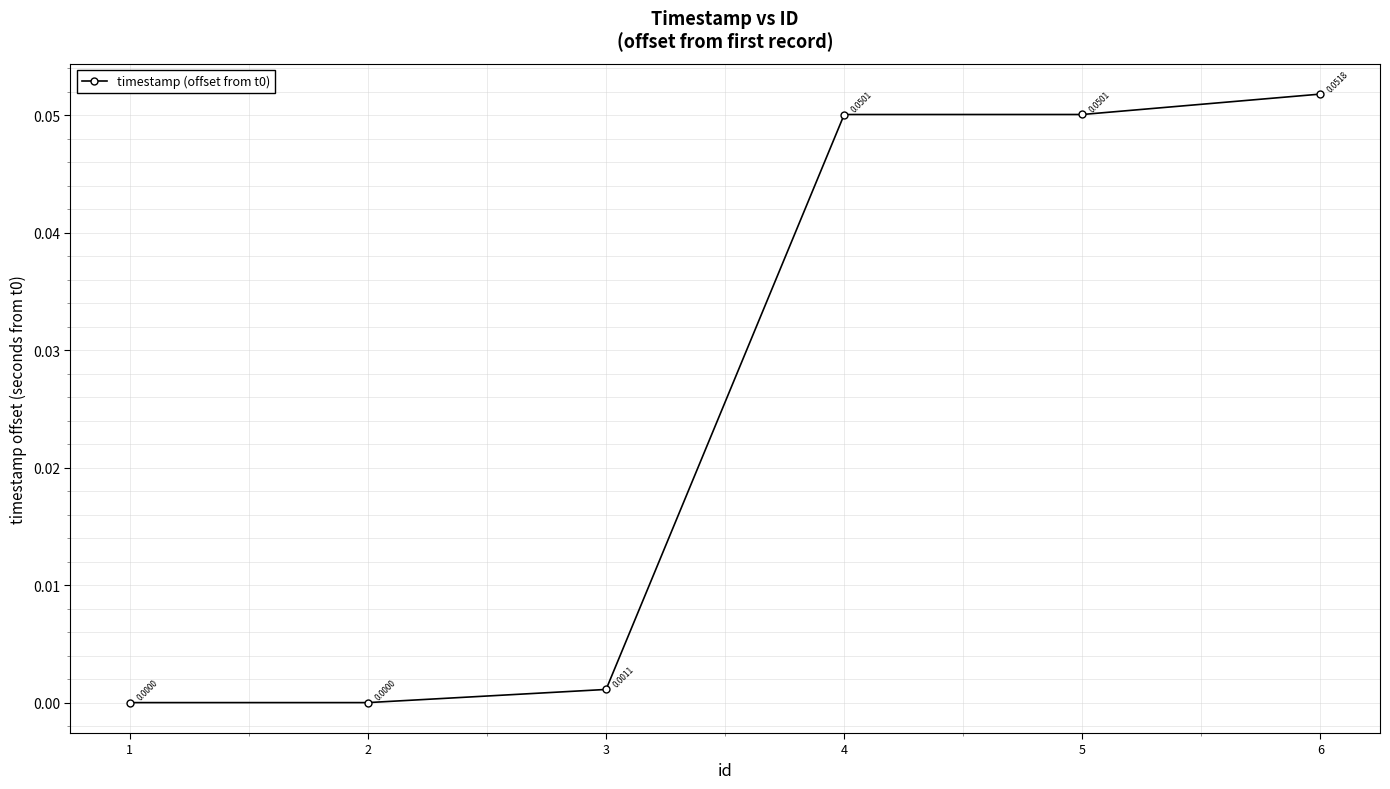

True or false: there are more than 1 points higher than both neighbors.

False